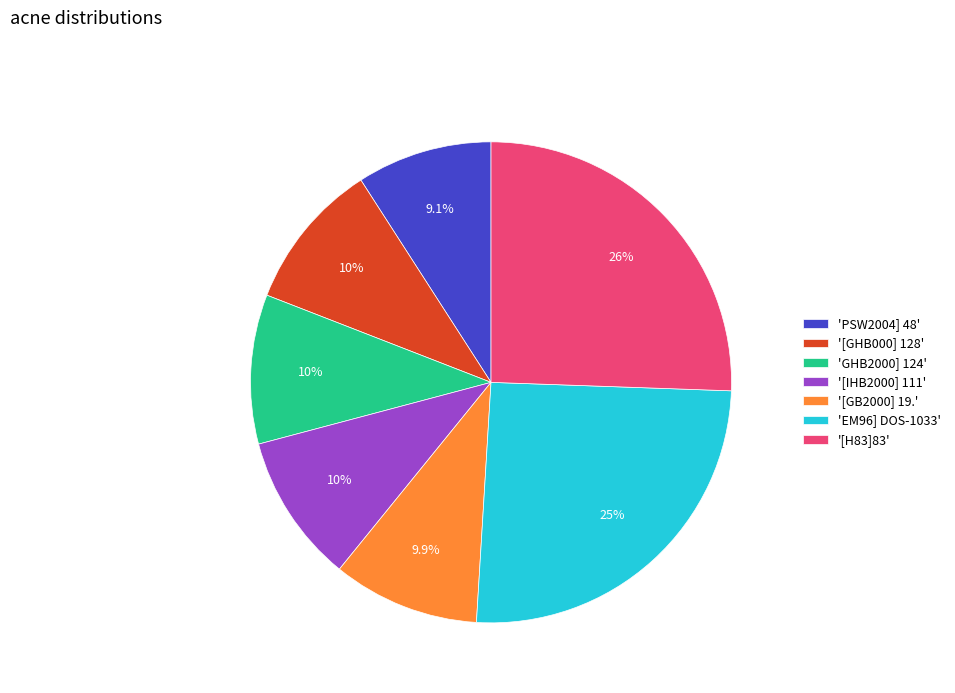

Which category has the smallest portion of the pie?

'PSW2004] 48'